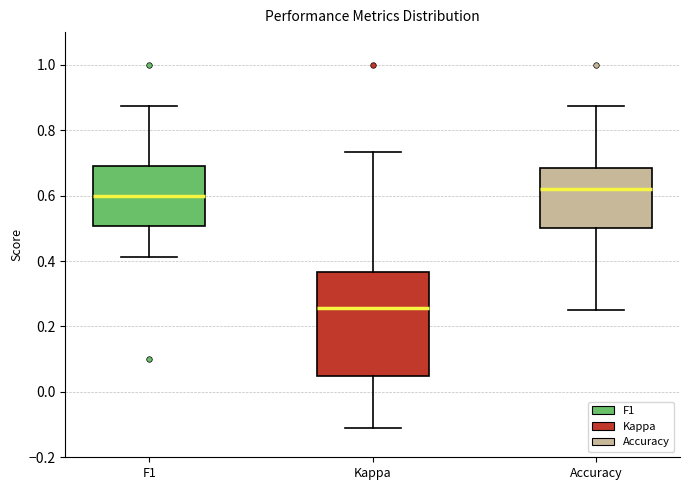

Comparing the boxes themselves (not the whiskers), which one is the tallest?

Kappa